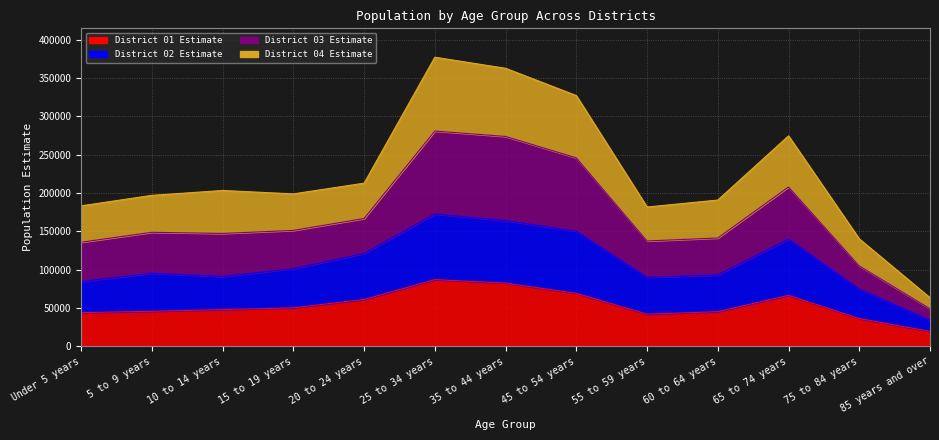

At which category does the chart reach its peak across all series?

25 to 34 years